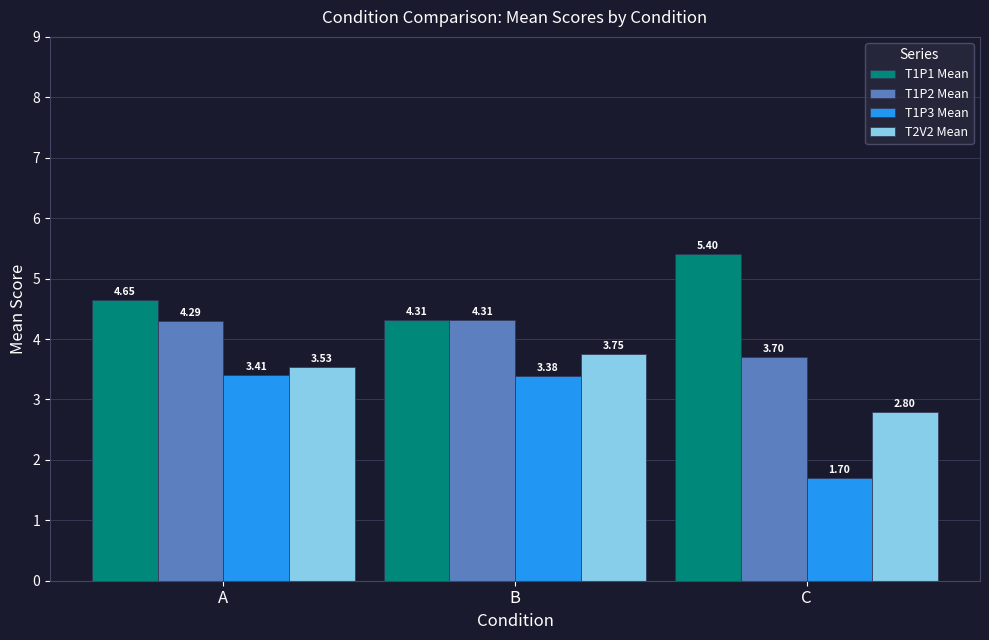

What is the difference between the maximum and minimum values in the T1P2 Mean series?

0.6